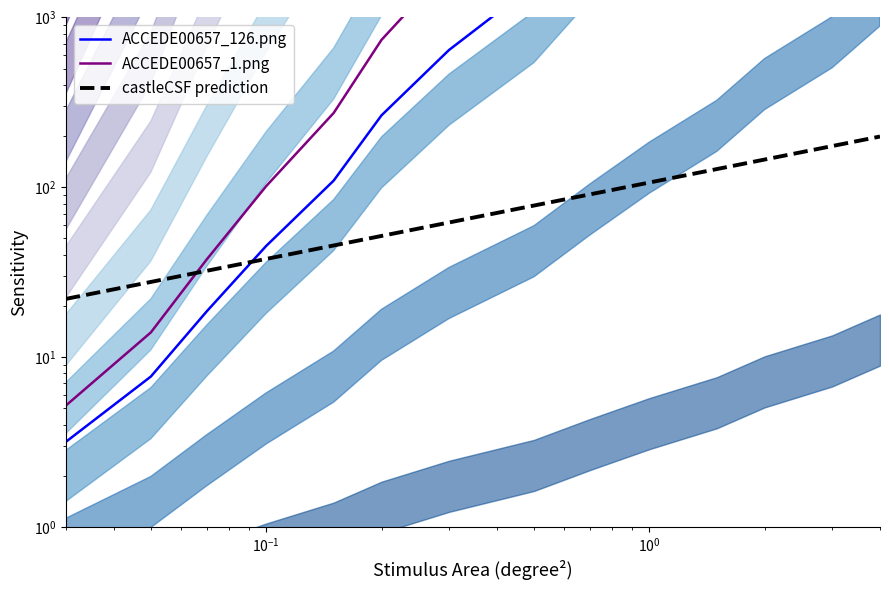

What is the greatest value displayed?

2061895.9